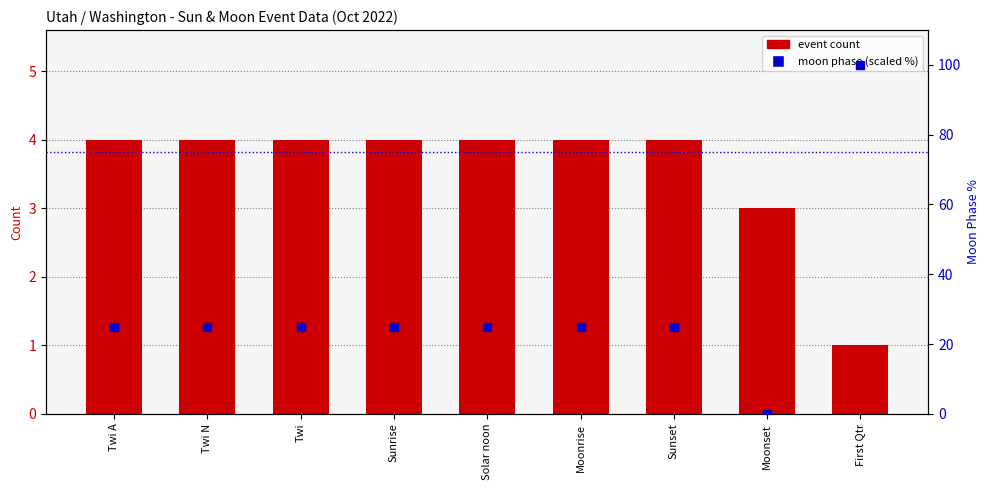

At which category is the sum across all series the highest?

First Qtr